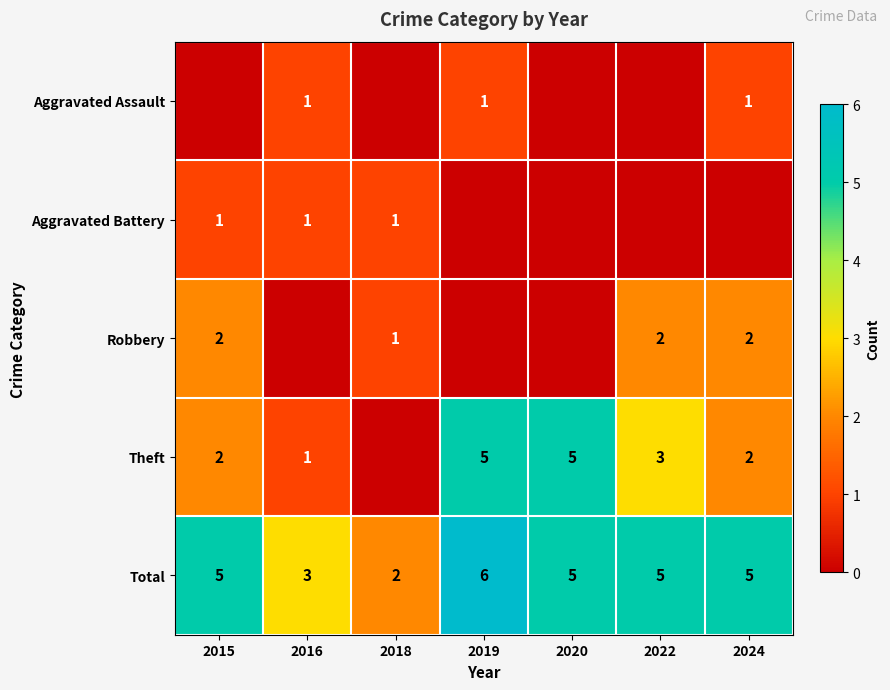

Which category has the highest value in the Total series?

2019